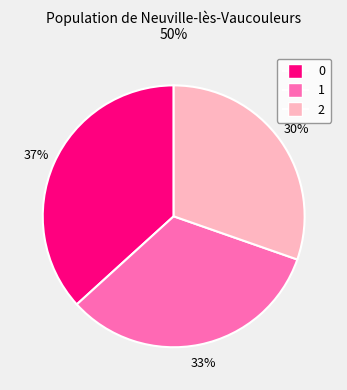

True or false: 0 accounts for 37% of the total.

True